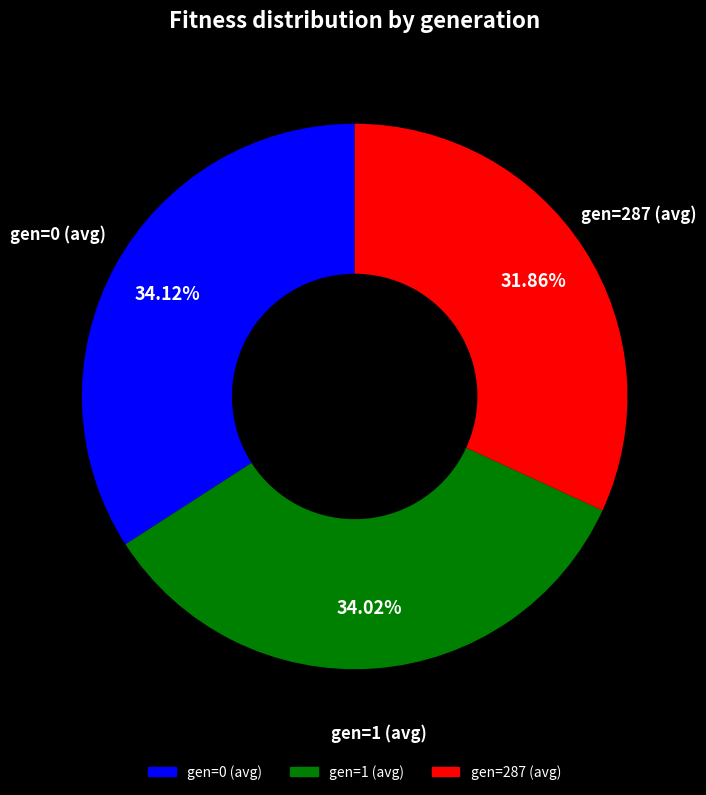

Combined, what portion of the pie is gen=1 (avg) and gen=287 (avg)?

65.9%